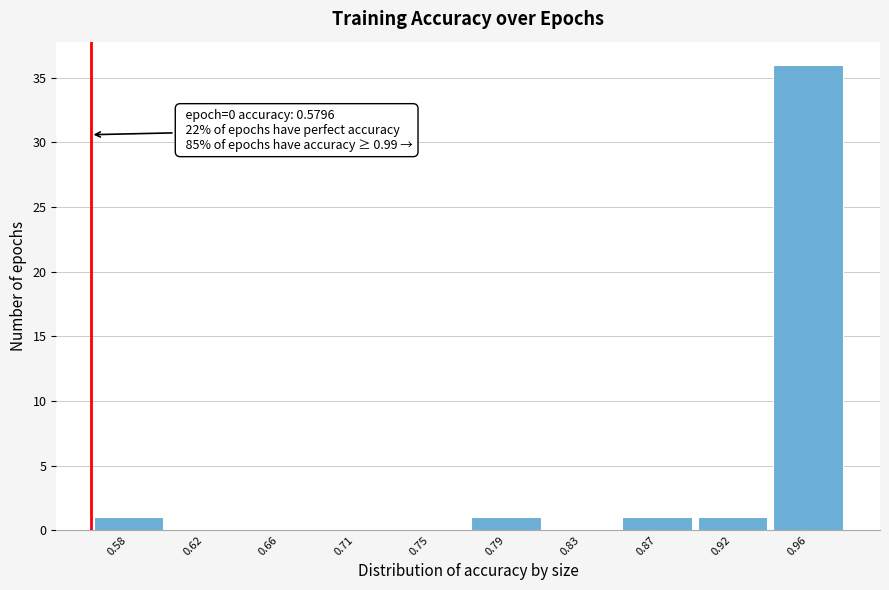

Reading right to left, extract all data points from this chart.

0.96=36	0.92=1	0.87=1	0.83=0	0.79=1	0.75=0	0.71=0	0.66=0	0.62=0	0.58=1